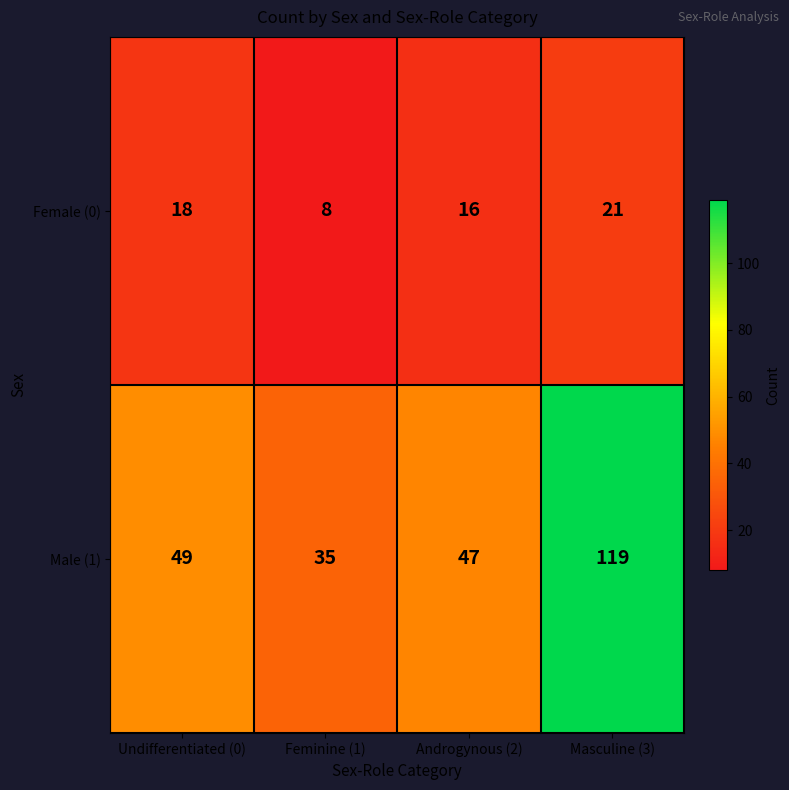

Reading right to left, what are all the values shown in this chart?

Female (0): 21	16	8	18
Male (1): 119	47	35	49